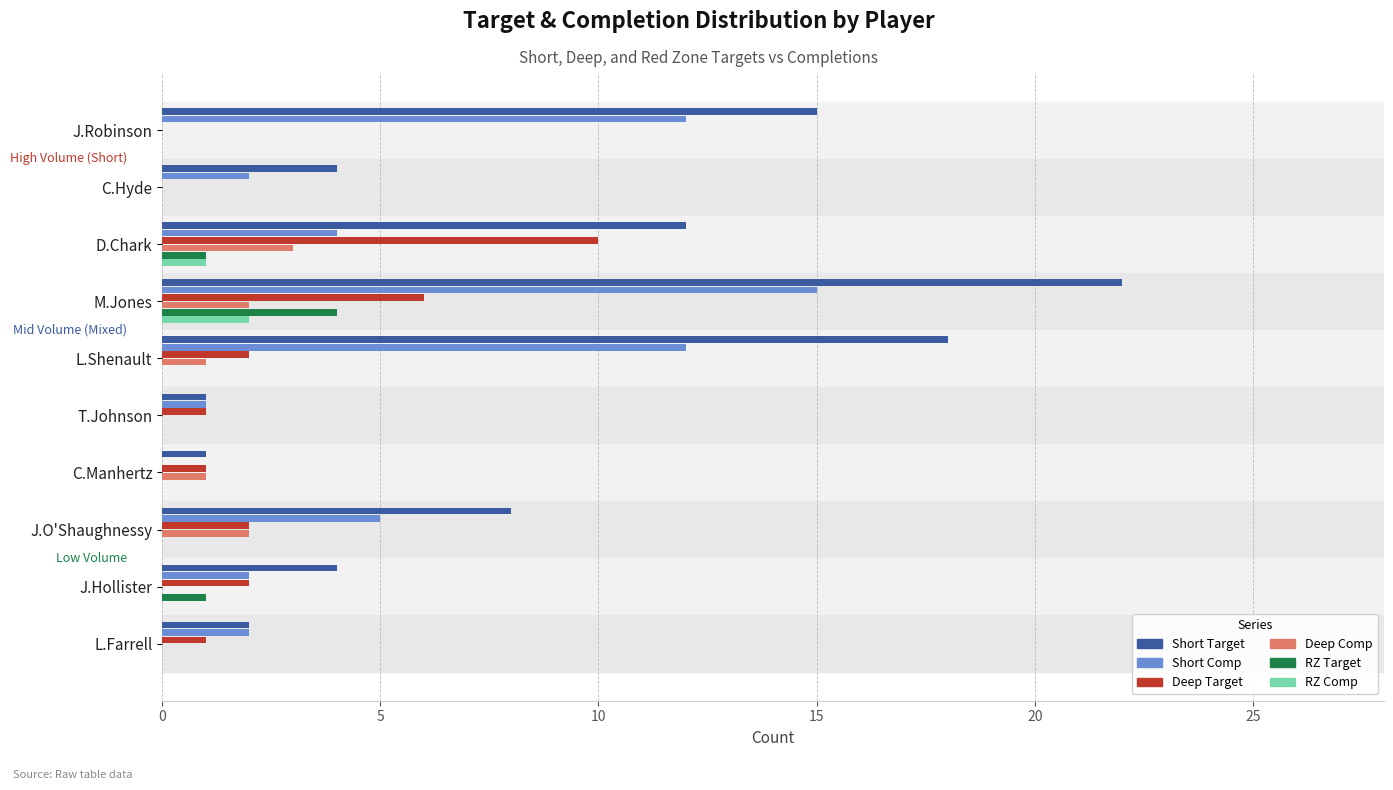

What is the highest value of the Deep Target series?

10